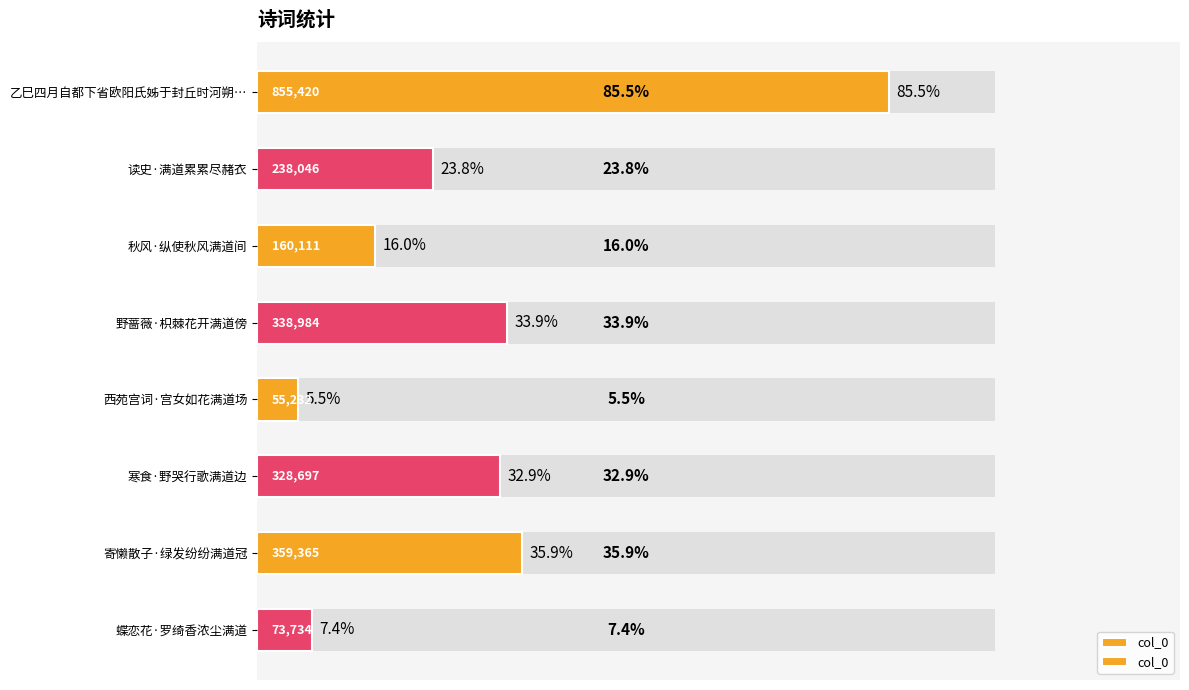

How many values are below 328697?

4